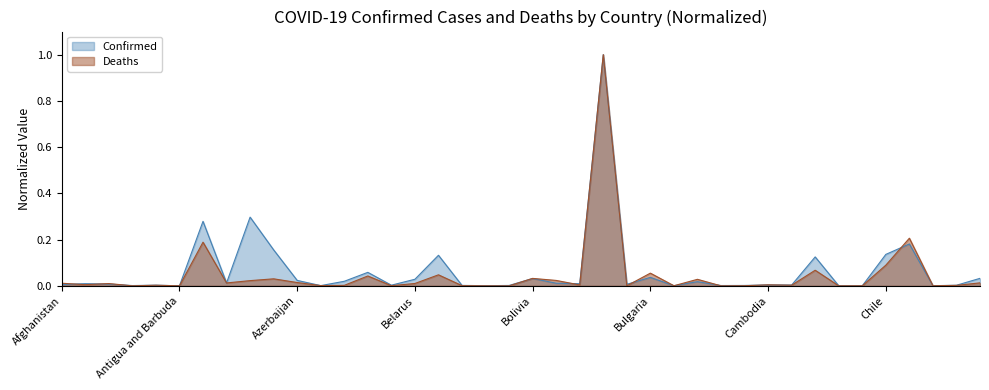

Count the number of categories in the chart.

40